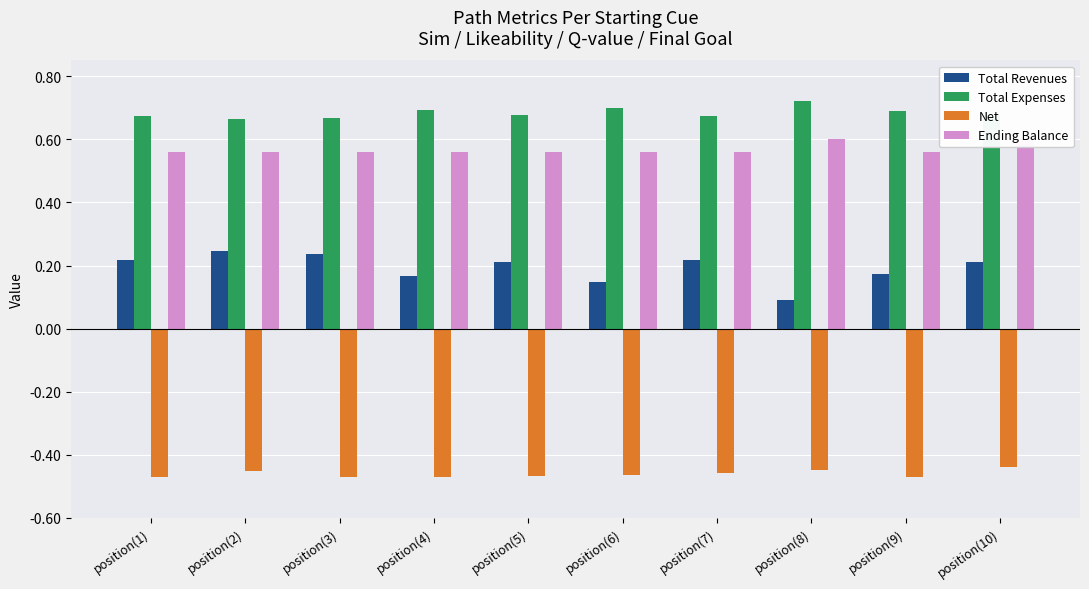

The value of Total Expenses at position(9) is 0.5. True or false?

False